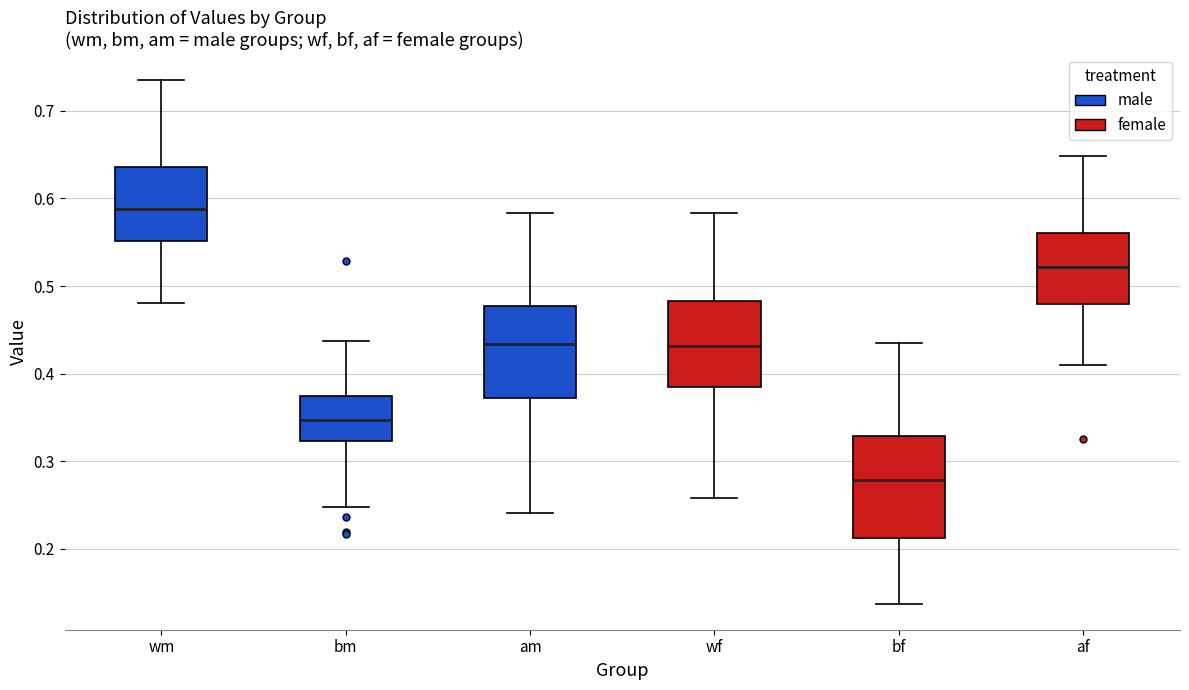

Which box has the lowest median line?

bf